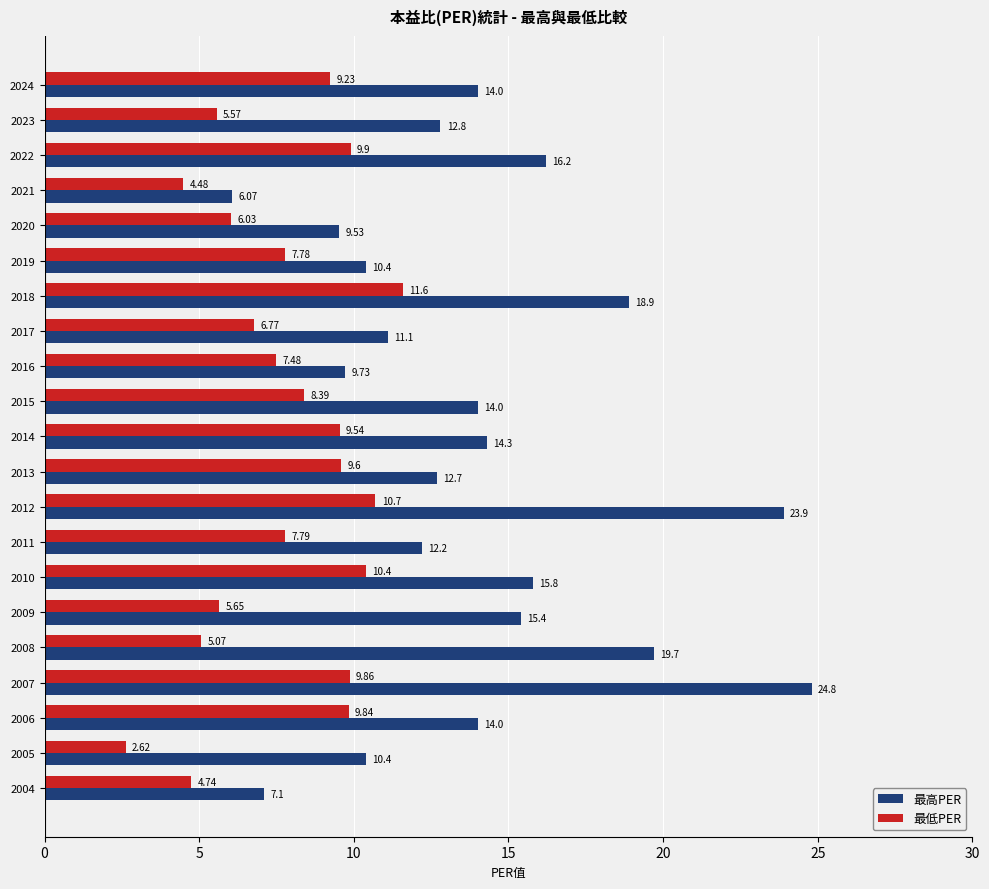

Rank the series by their maximum value, from highest to lowest.

最高PER, 最低PER